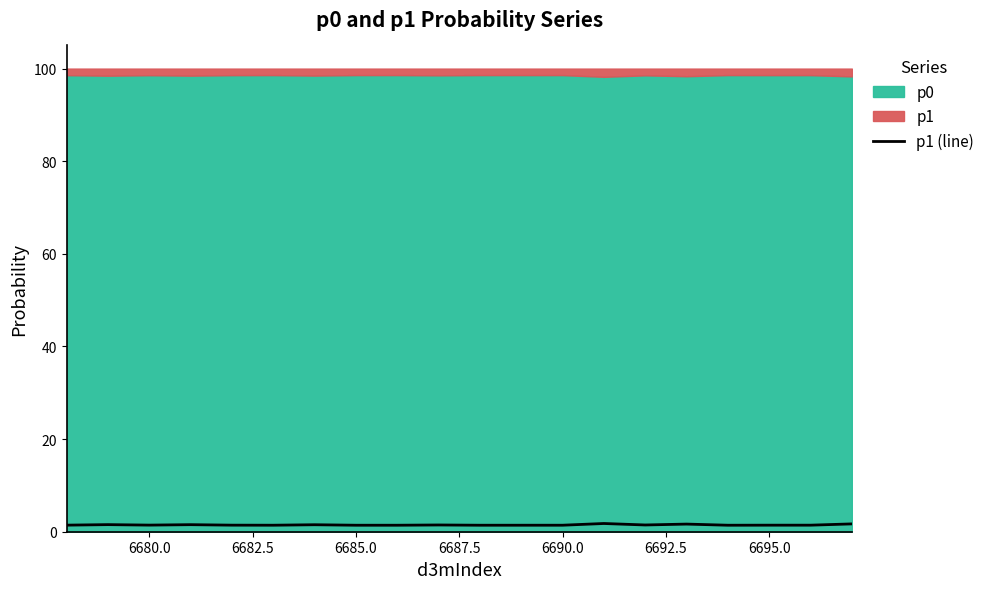

The p1 (line) series shows 1.4 at 6680.0. True or false?

True